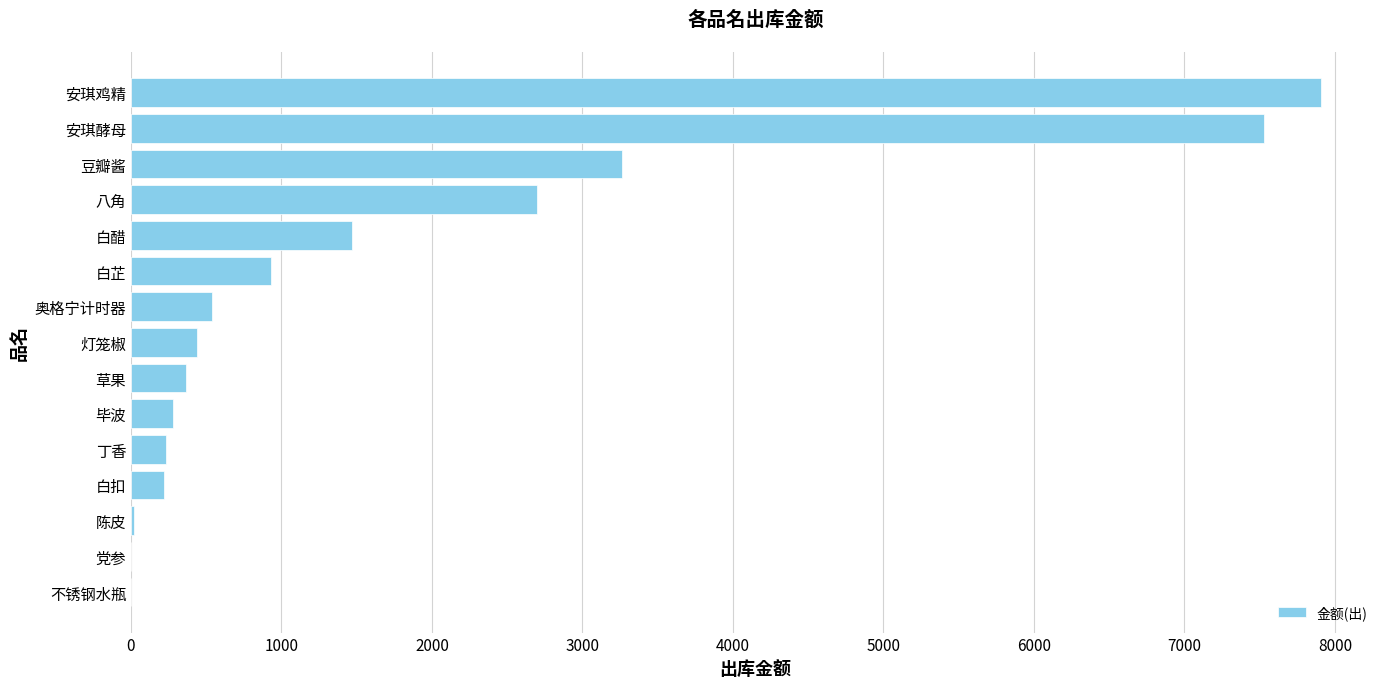

At which label is the value closest to 3952?

豆瓣酱